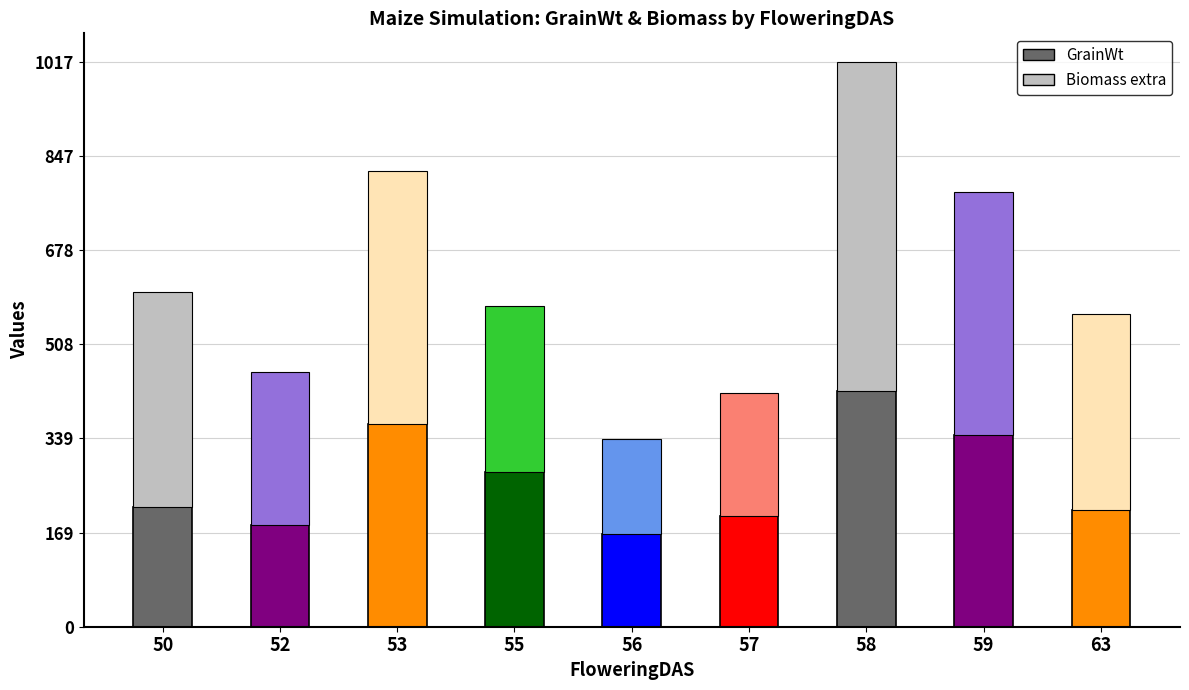

What is the total value across all series at 57?

420.7